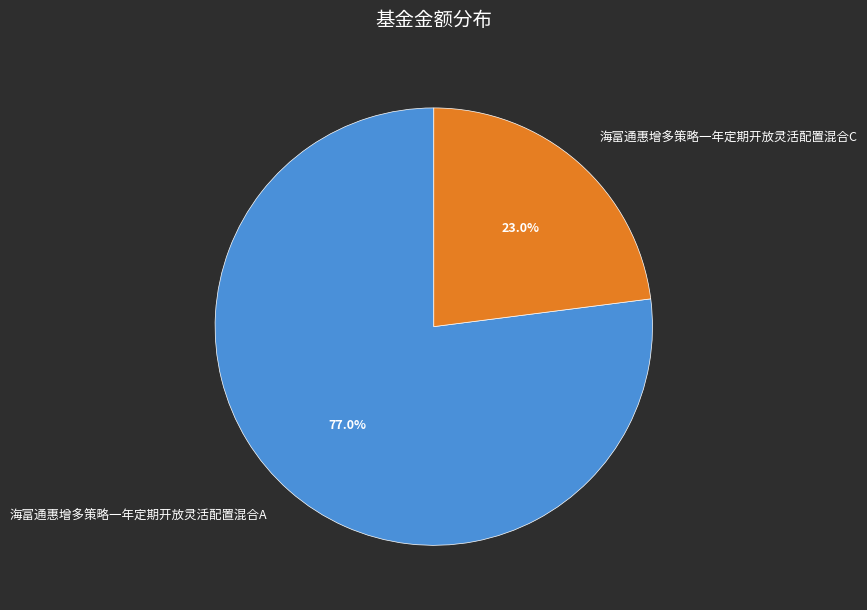

Which category accounts for the majority?

海富通惠增多策略一年定期开放灵活配置混合A